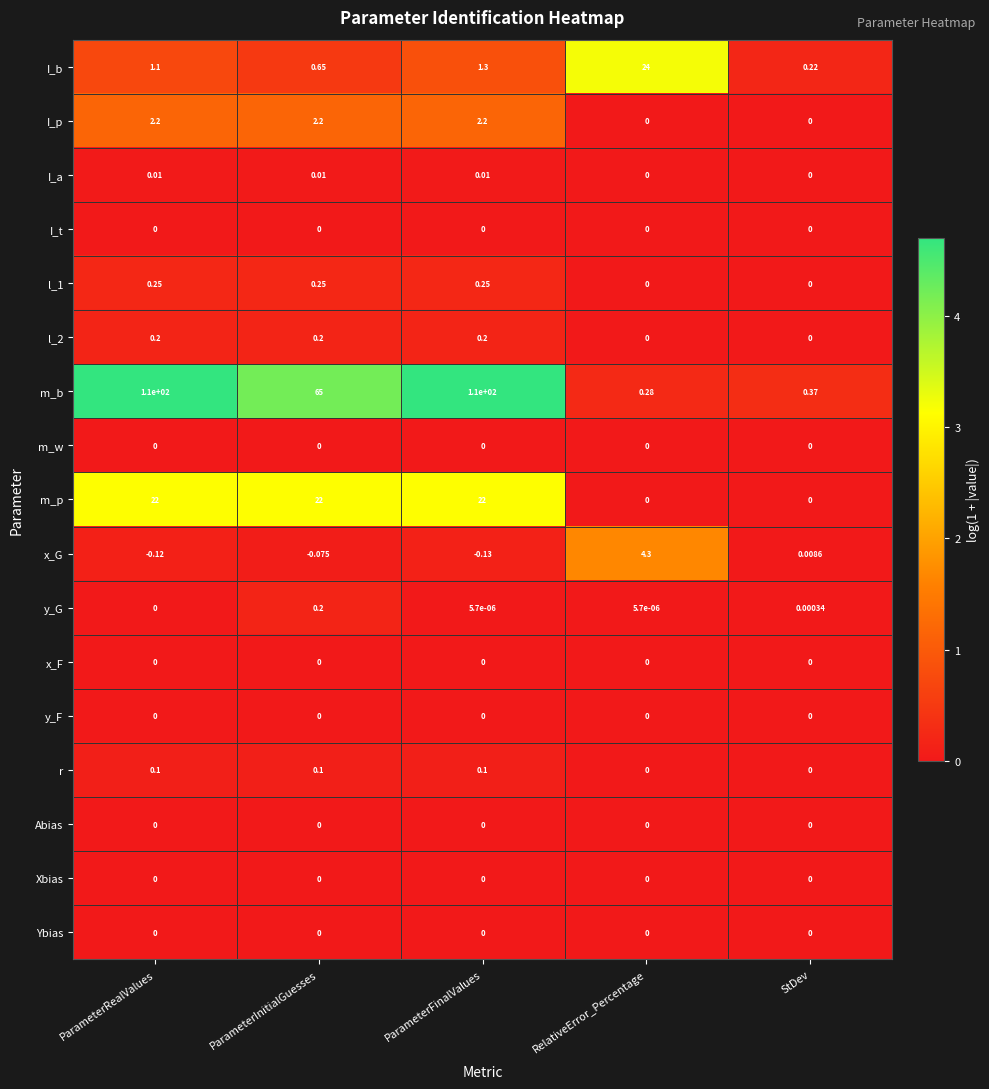

At which label does I_b reach its peak?

RelativeError_Percentage